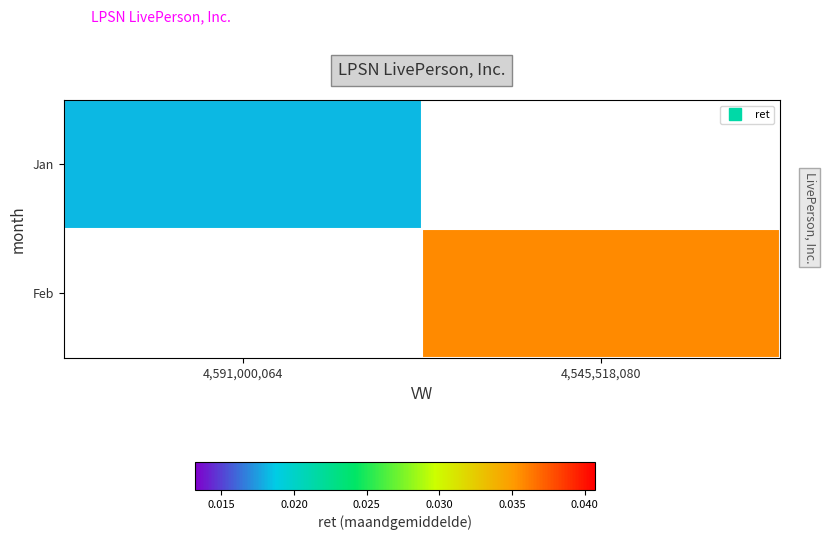

List the labels in order of Jan value, largest first.

4,591,000,064, 4,545,518,080